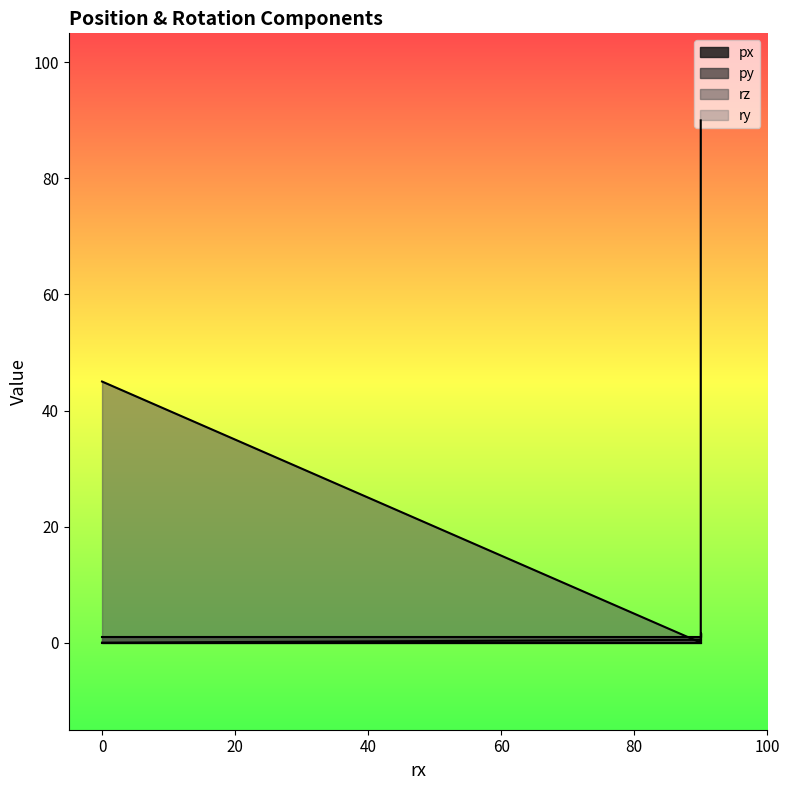

What is the difference between the maximum and second lowest values in the px series?

0.5